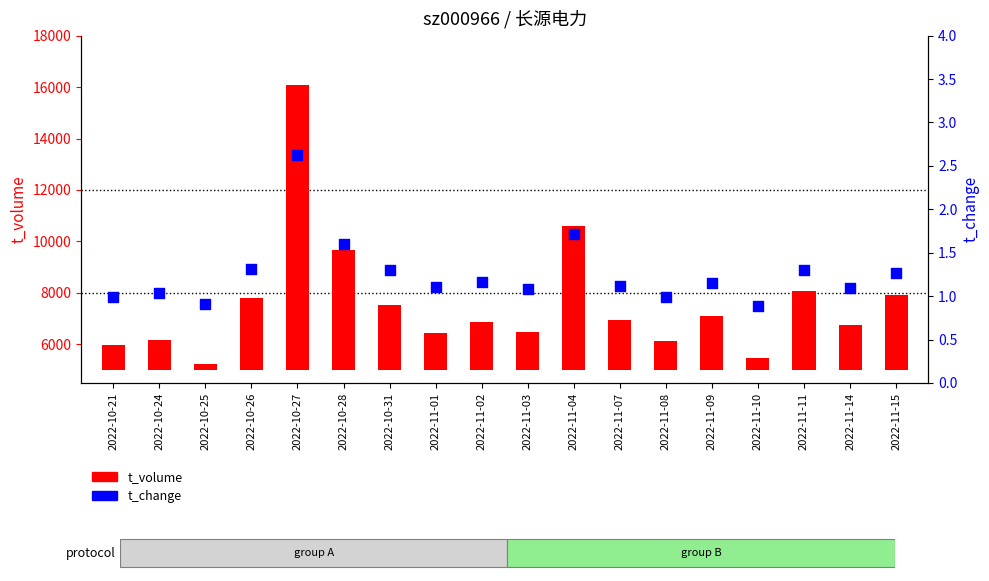

Which series reaches the minimum Y coordinate?

t_change